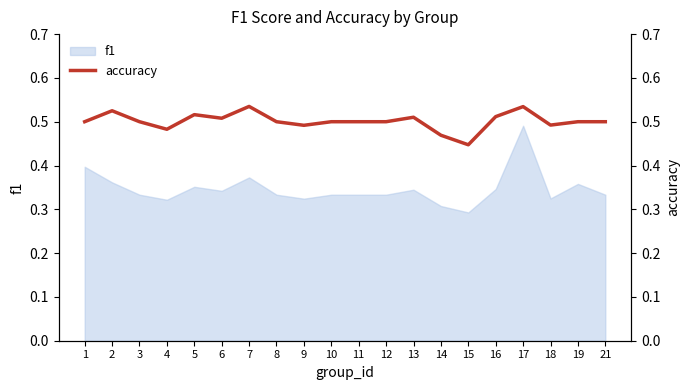

At which label is f1 closest to 0?

15